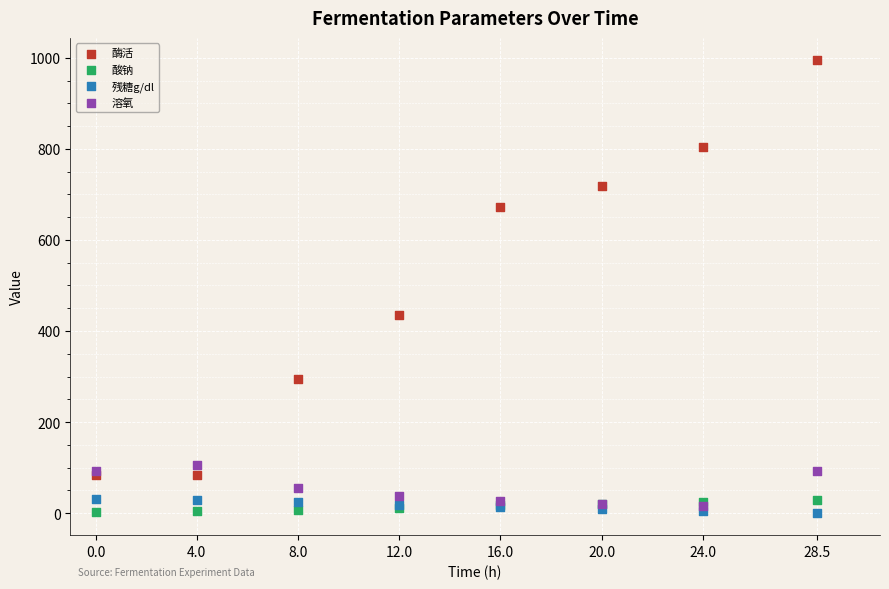

Which series has the widest spread of Y values?

酶活